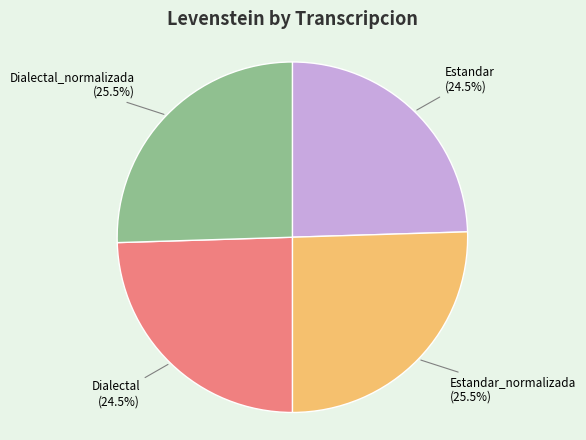

To the nearest percent, what is the difference between the largest and smallest slice percentages?

1%